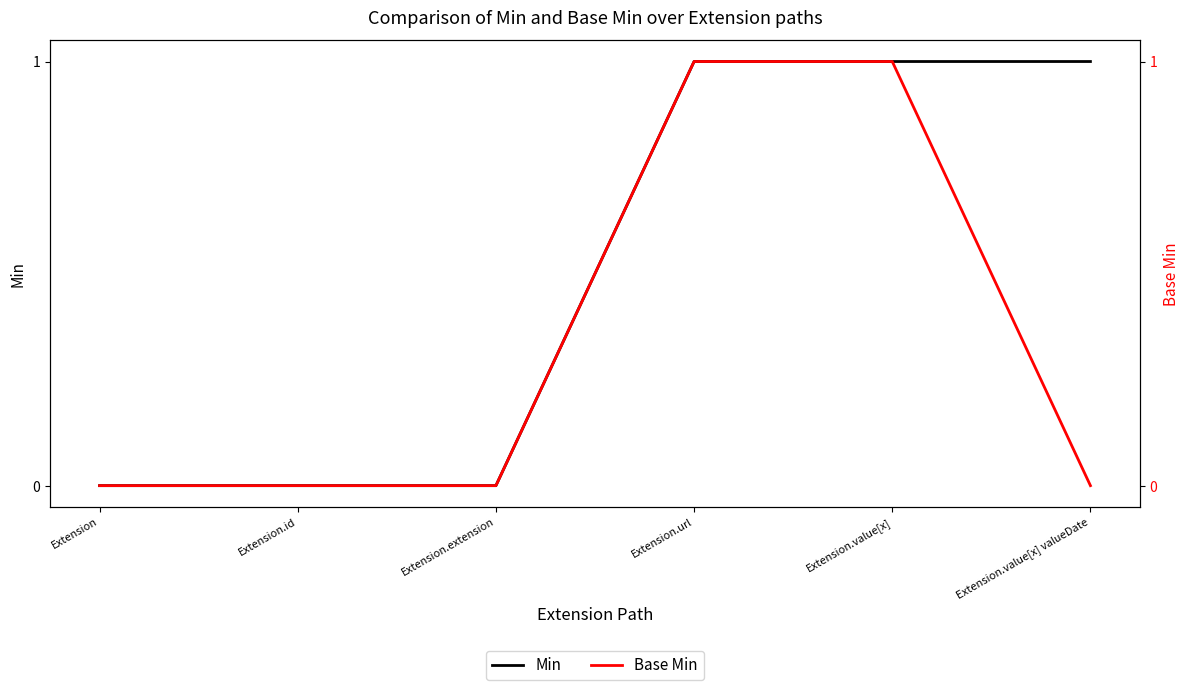

What is the difference between the maximum and second lowest values in the Base Min series?

1